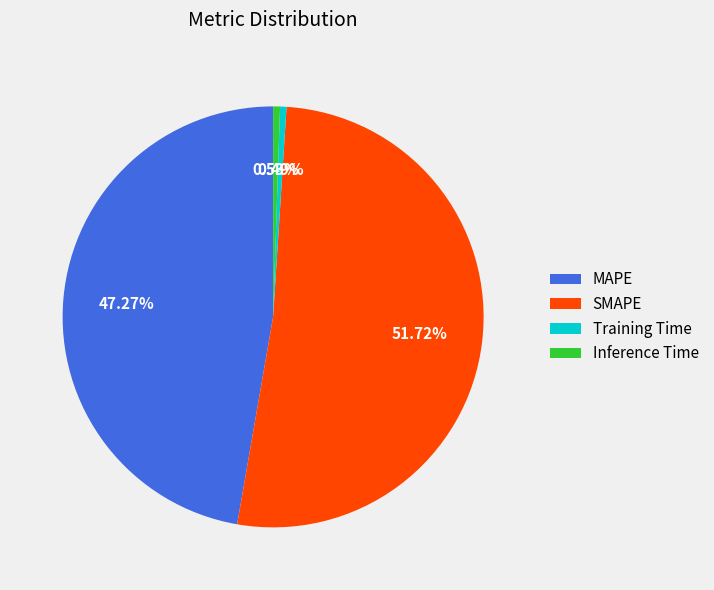

Is it true that Training Time is 15% of the pie?

False